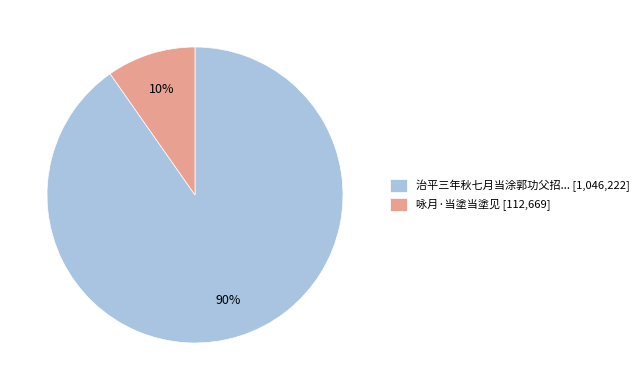

Is there any slice that represents more than half of the pie?

Yes